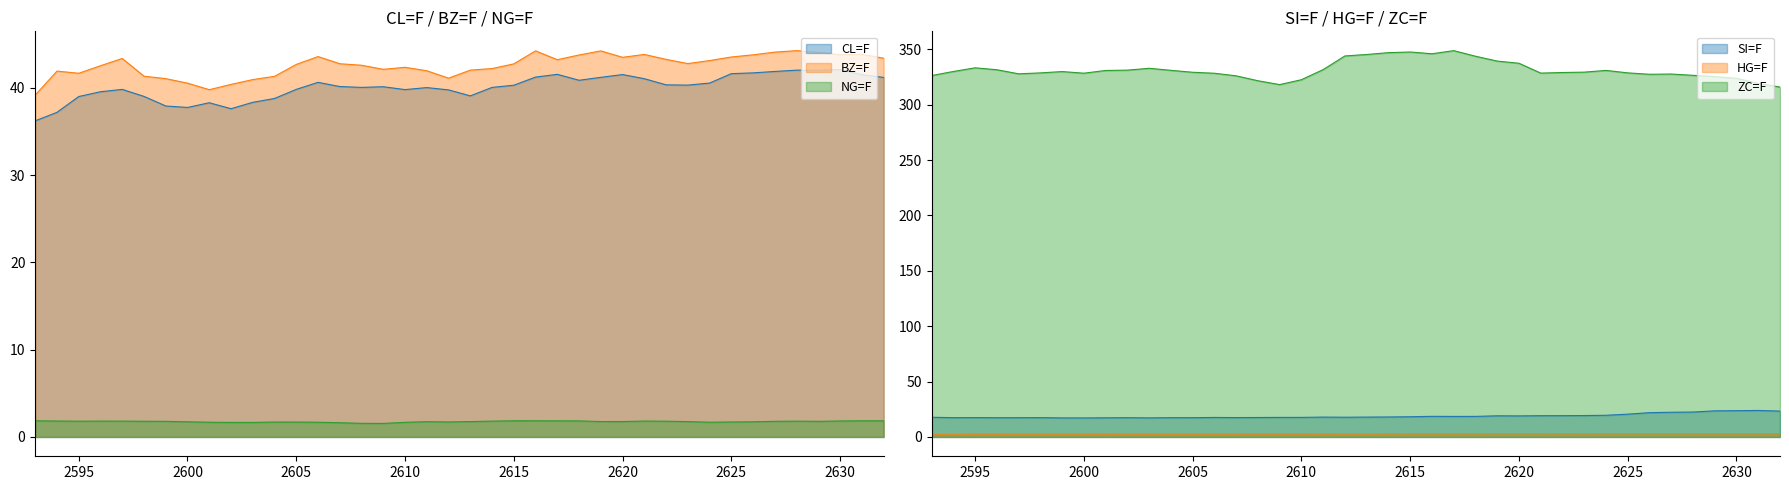

What is the difference between the BZ=F values at 2594 and 2606?

1.7